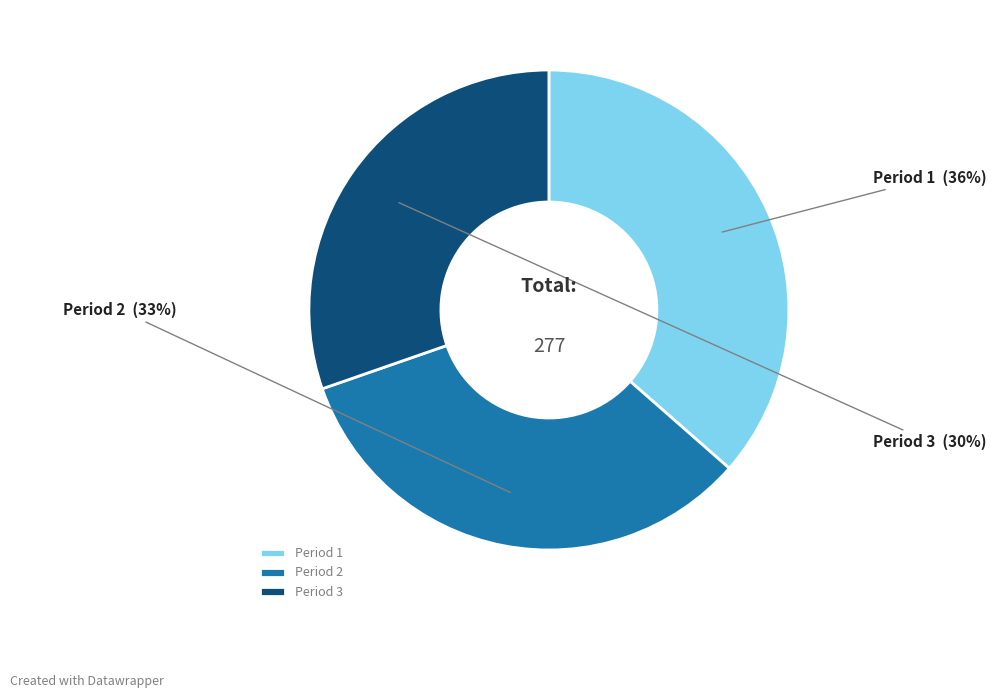

Combined, do Period 1 and Period 2 account for over 50%?

Yes